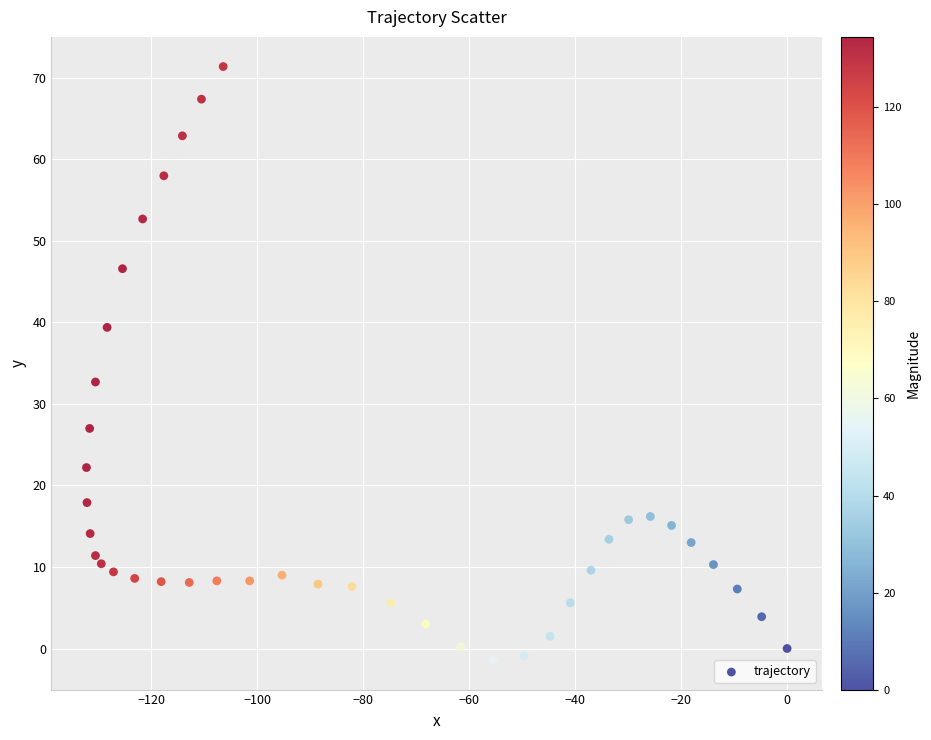

What is the range of X values (max minus min)?

132.2